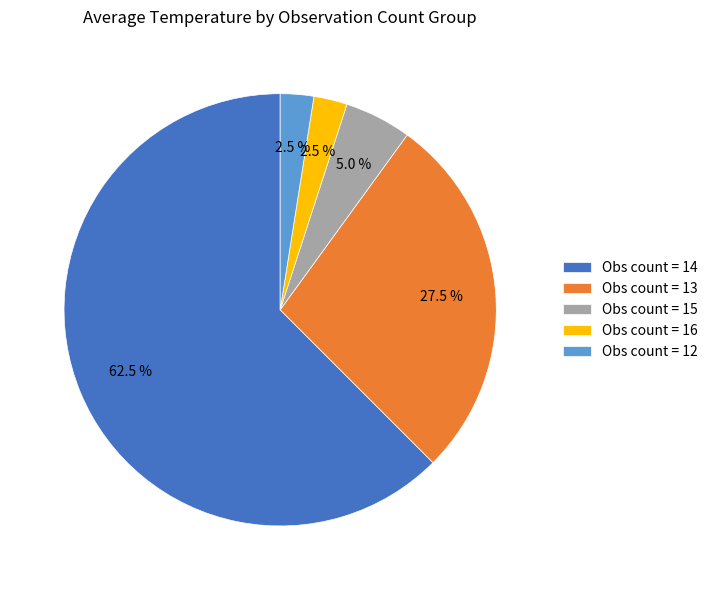

How many segments does this pie chart have?

5